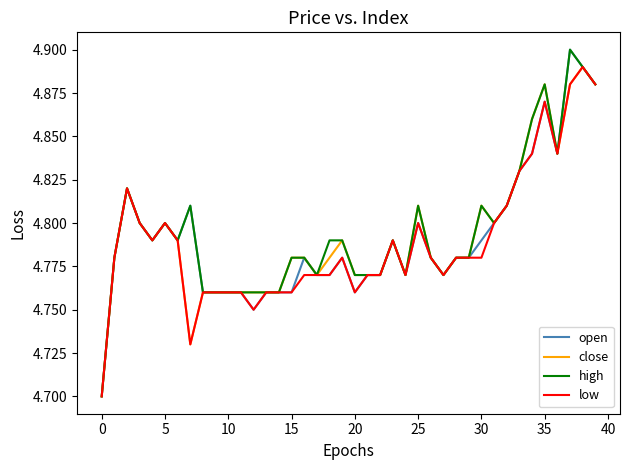

What are all the series names shown in the legend?

open, close, high, low